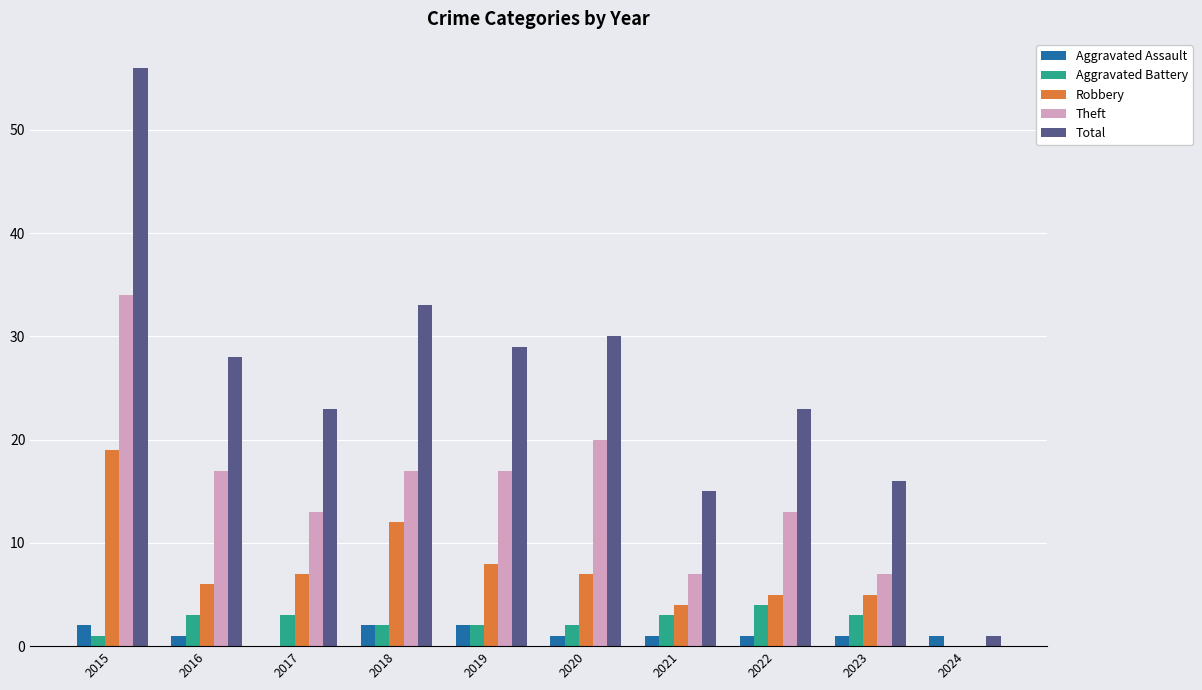

What are all the series names shown in the legend?

Aggravated Assault, Aggravated Battery, Robbery, Theft, Total